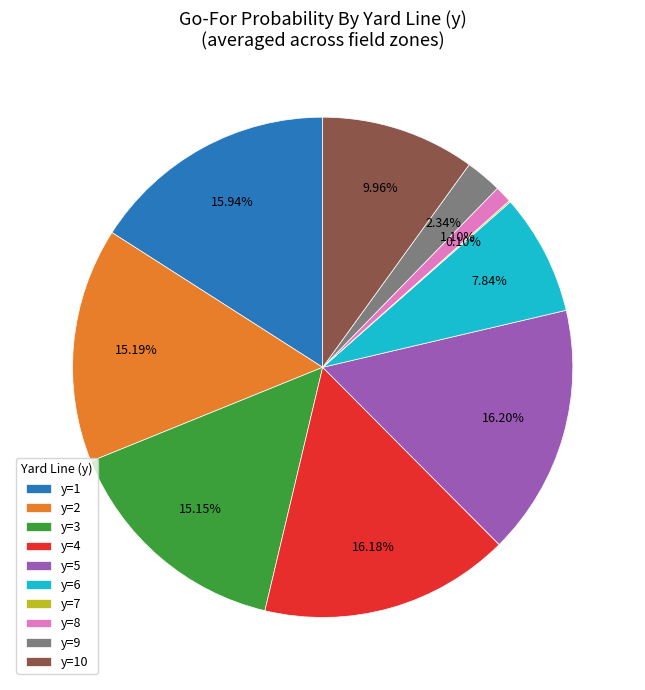

What is the ratio of the value at y=10 to the value at y=4?

0.6